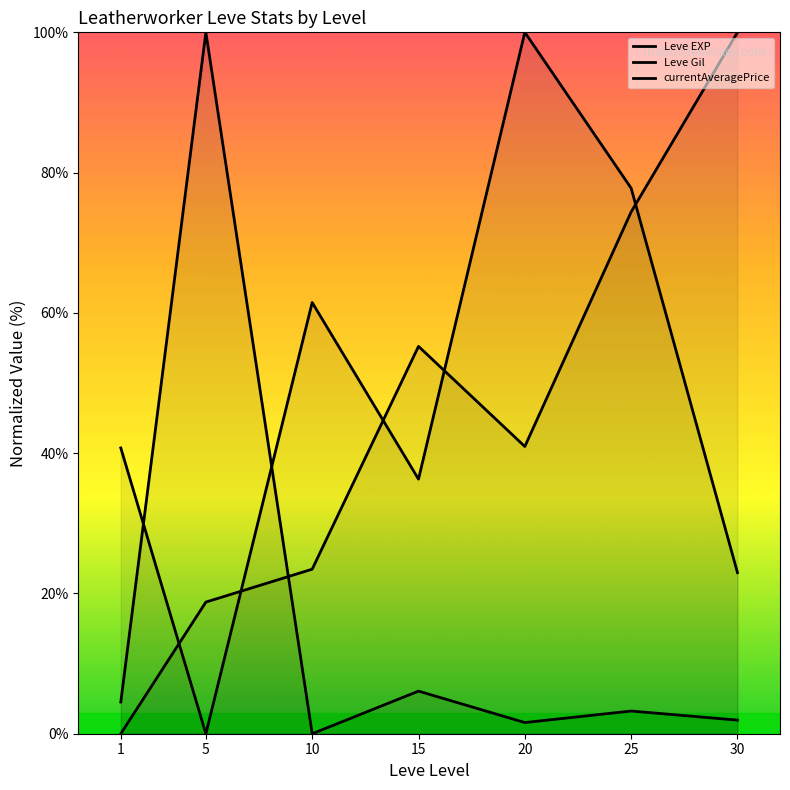

How many lines are shown in the chart?

3